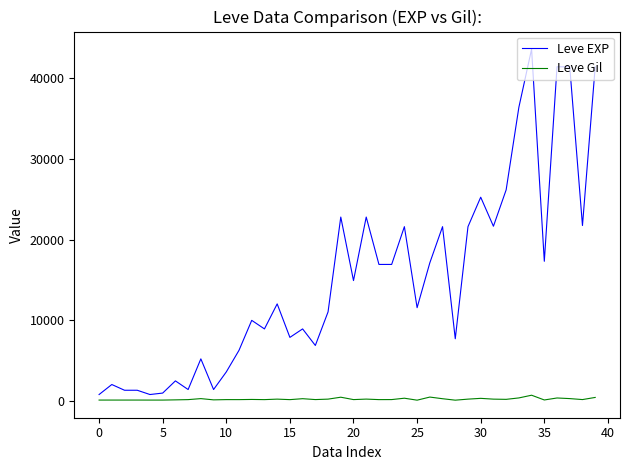

What are all the series names shown in the legend?

Leve EXP, Leve Gil